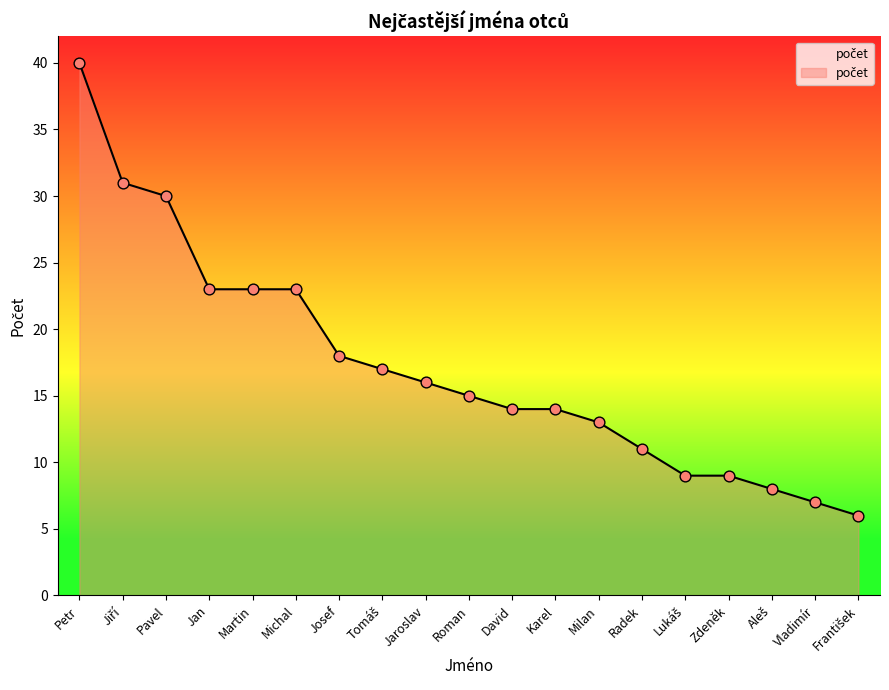

Between Jan and Zdeněk, which is larger?

Jan